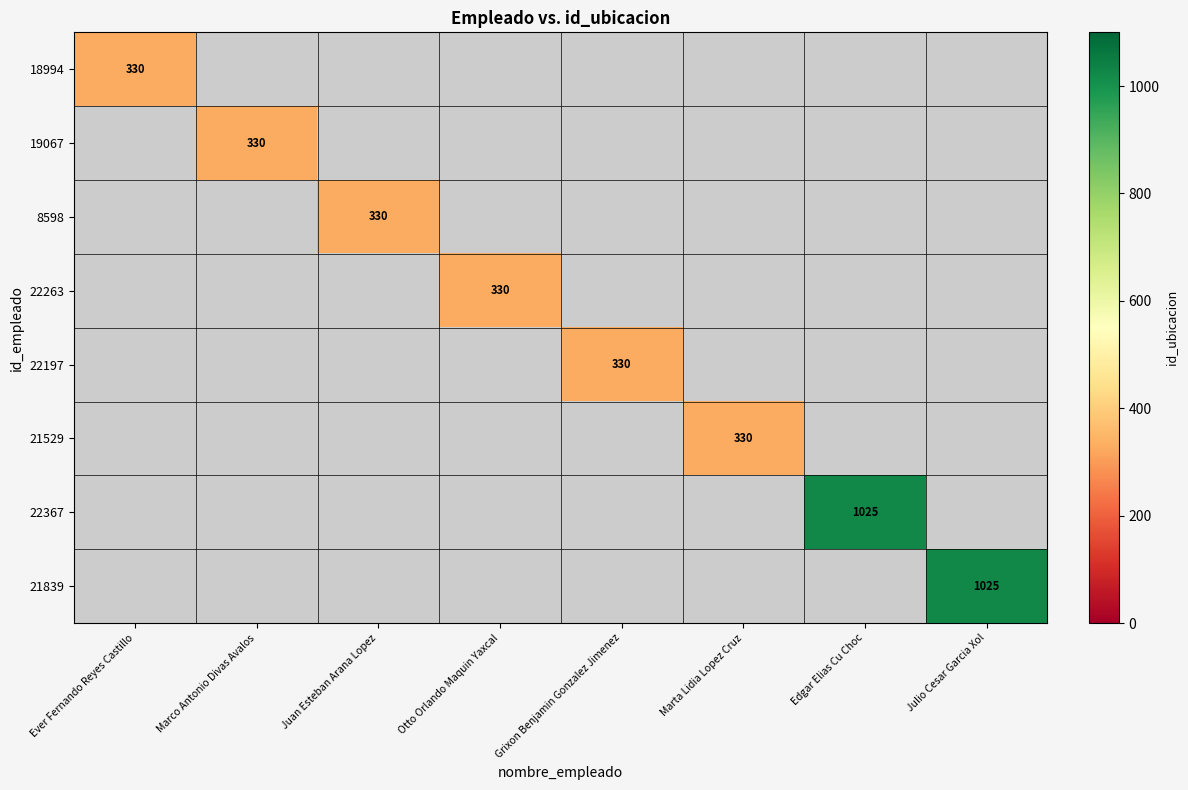

Is it true that 18994 equals 219 at Ever Fernando Reyes Castillo?

False